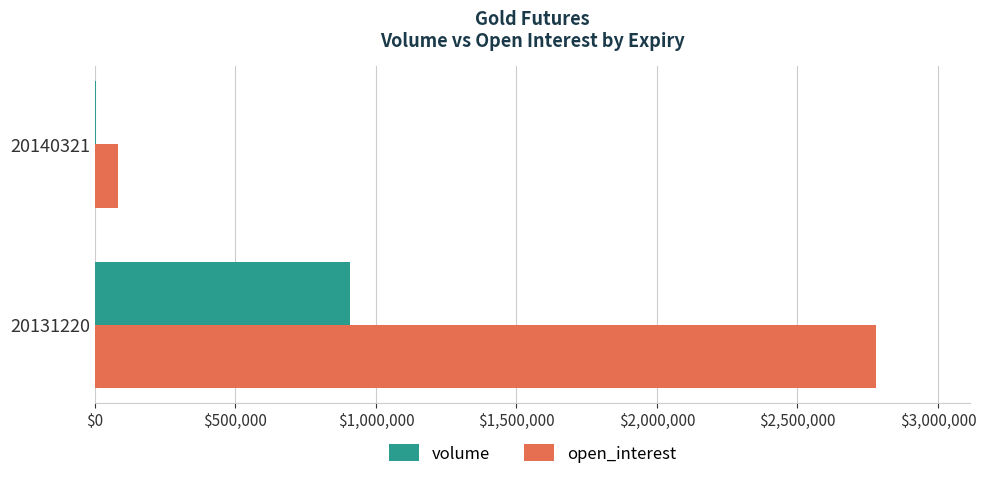

The volume series shows 907025 at 20131220. True or false?

True